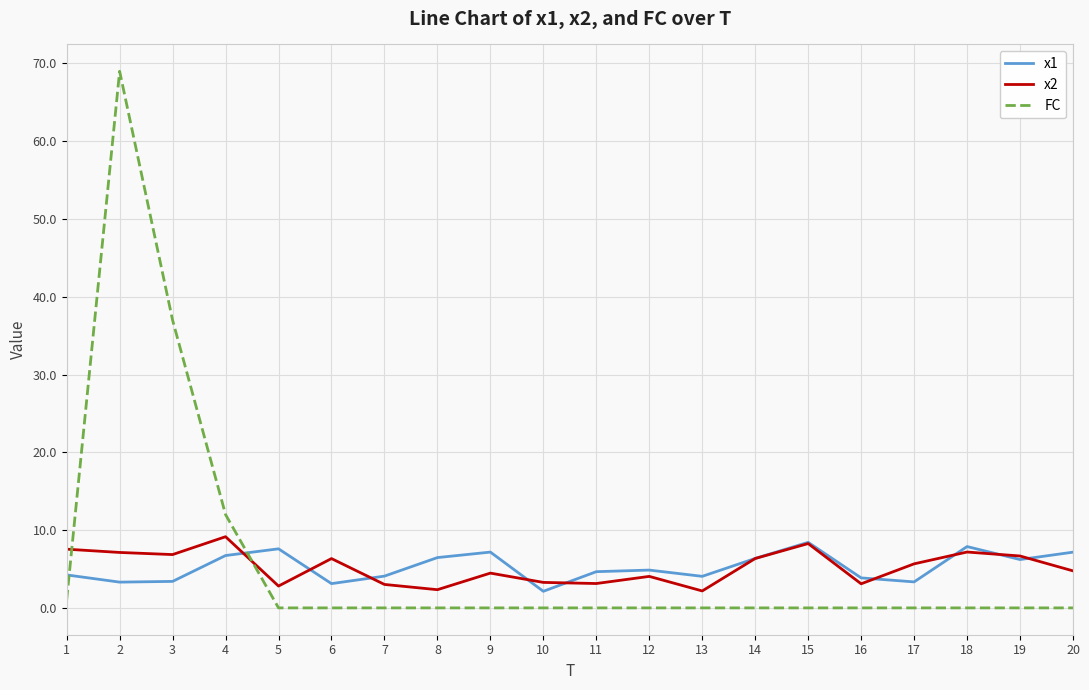

Read the x1 value at 18.

7.9